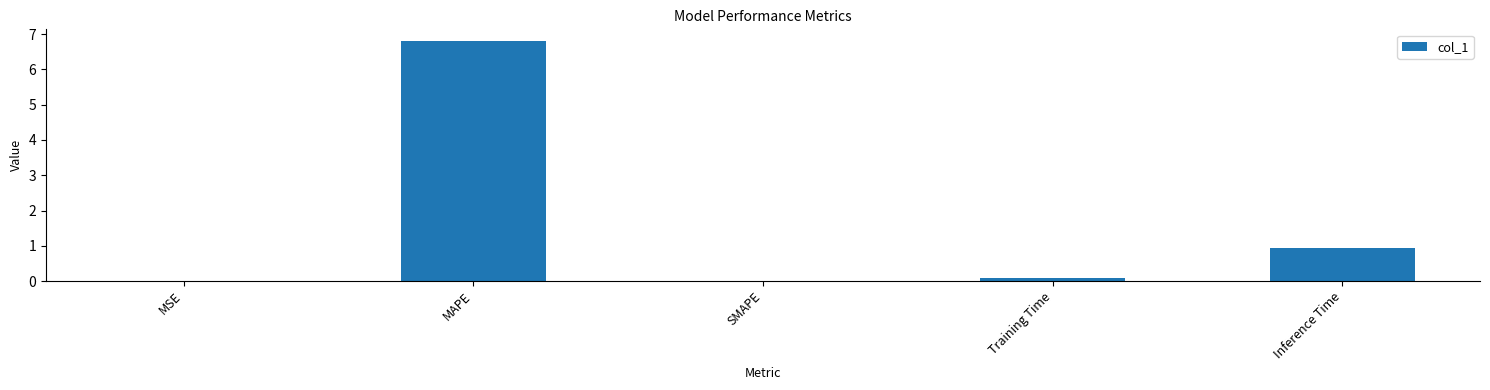

At which label is the value closest to 3?

Inference Time